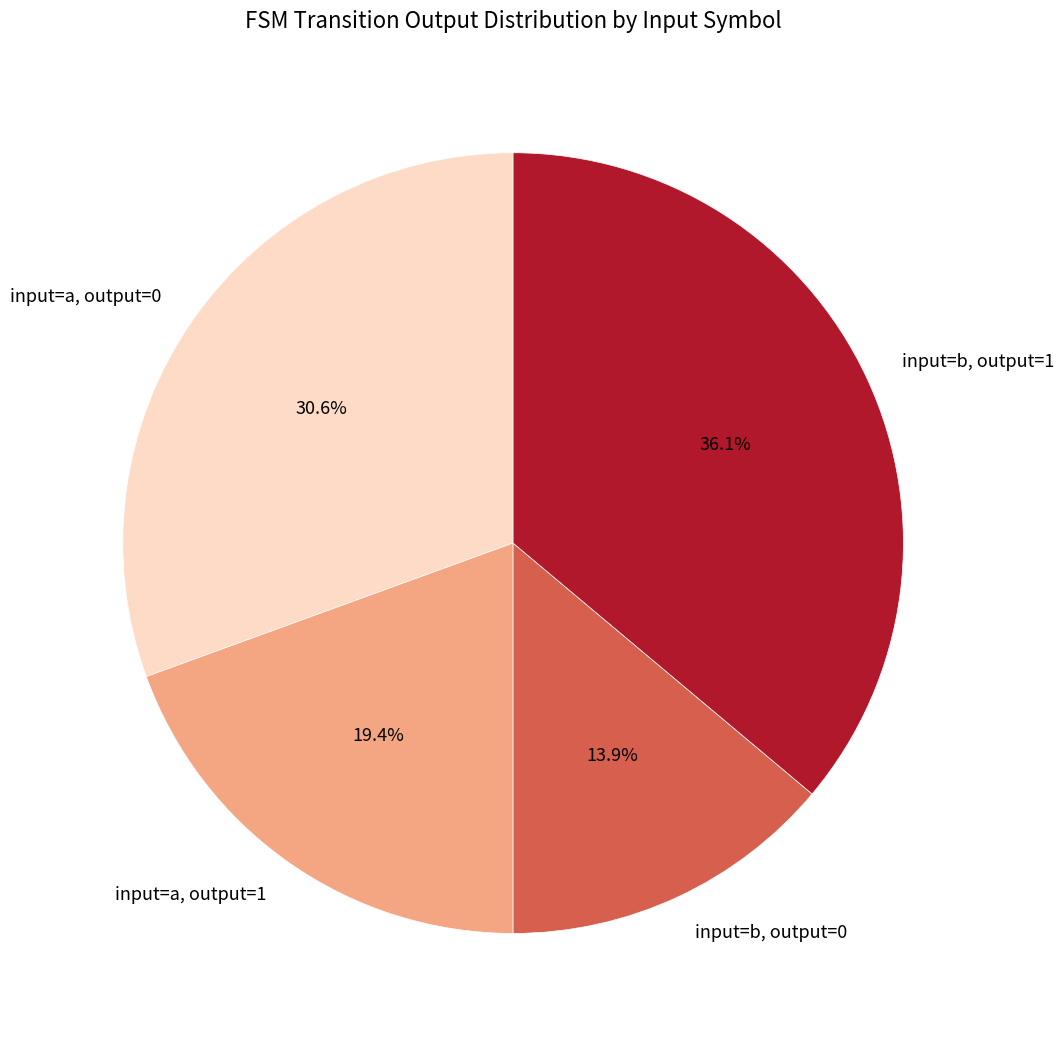

Which slice is the smallest?

input=b, output=0